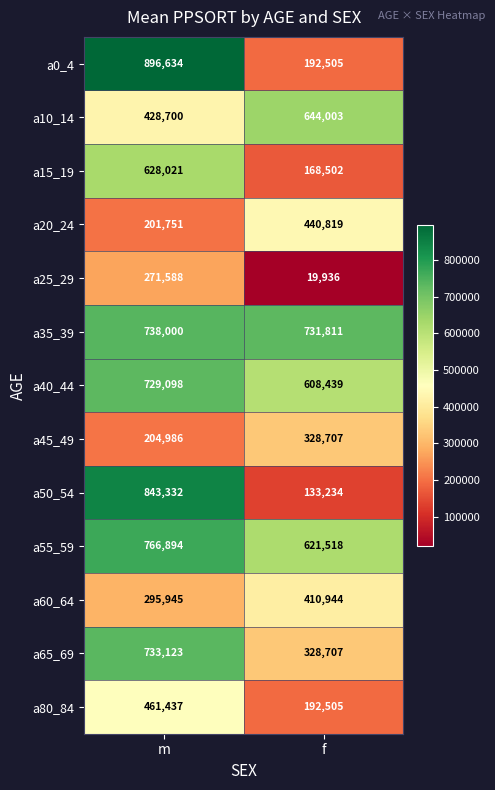

Is it true that a35_39 equals 738000 at m?

True